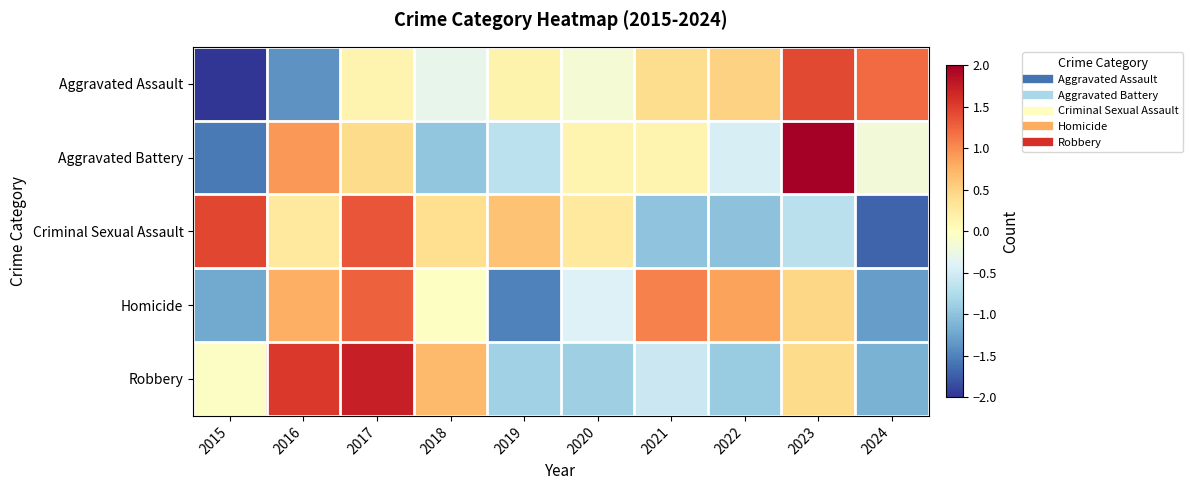

Which series has the largest total across all categories?

Criminal Sexual Assault